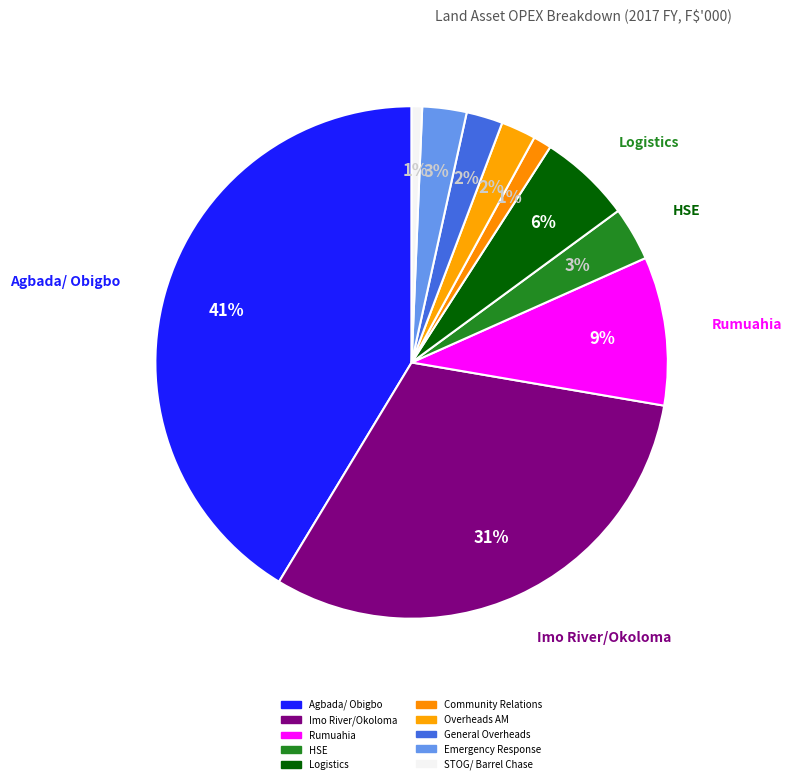

Is Community Relations the majority of the pie?

No